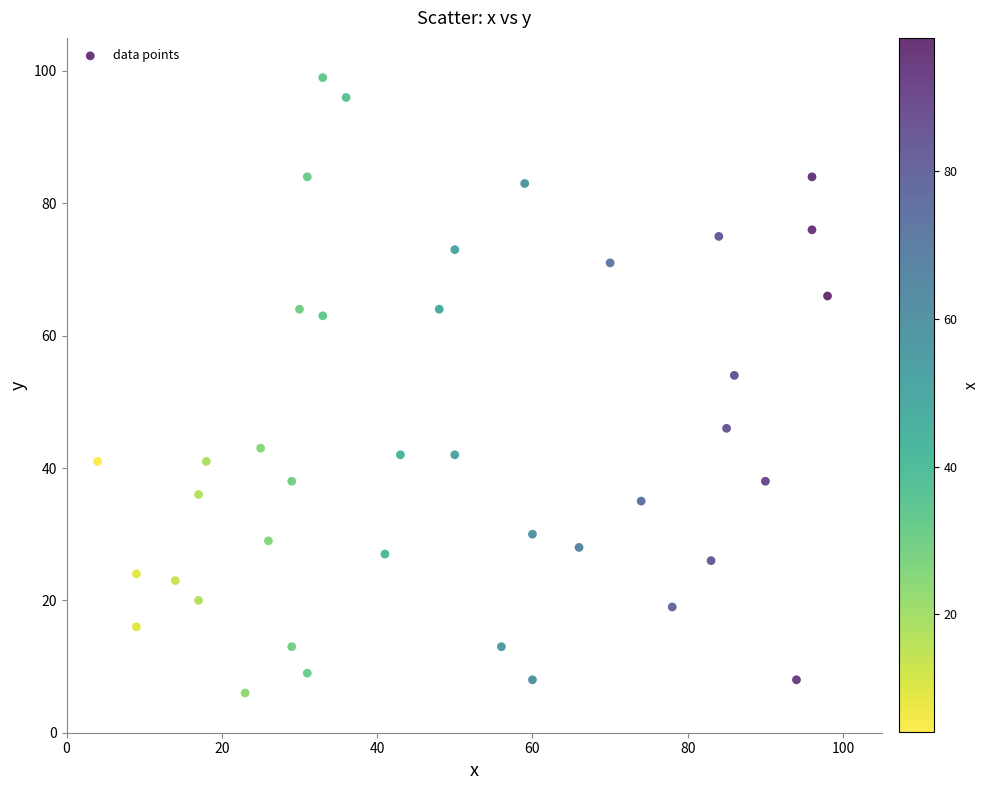

What Y value in the scatter plot is closest to 52?

54